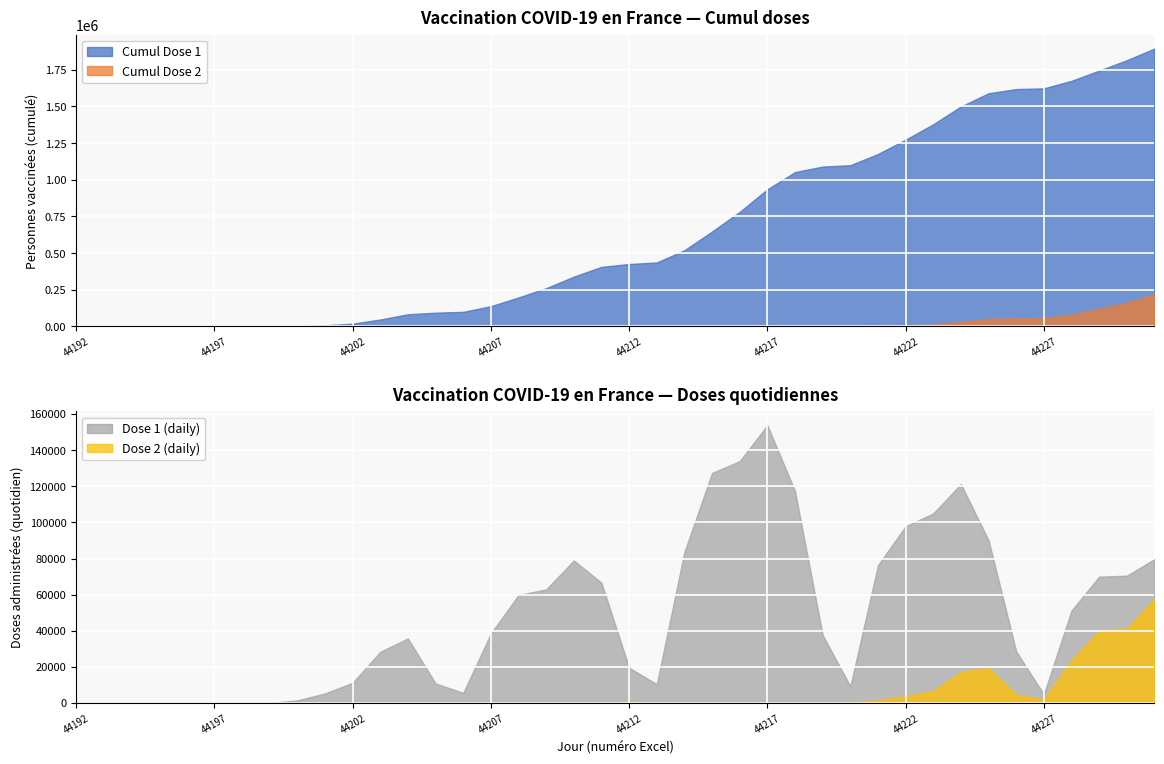

How many lines are shown in the chart?

4